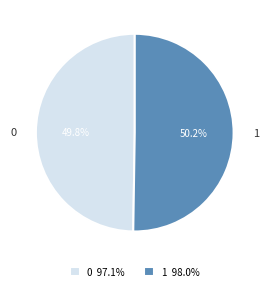

Is there a majority slice in this chart?

Yes